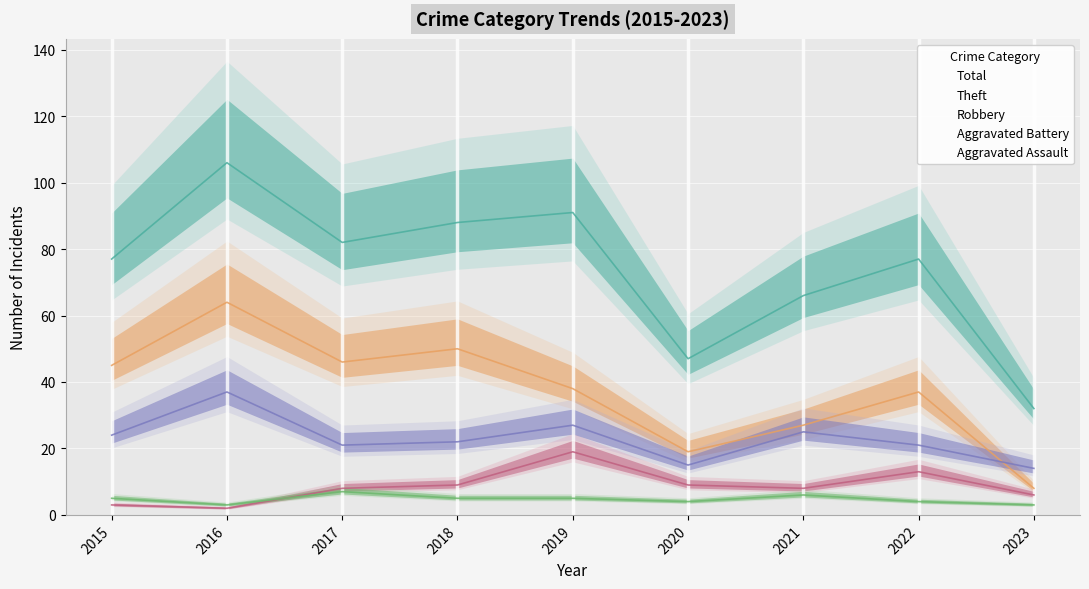

Which category has the highest value in the Aggravated Battery series?

2019